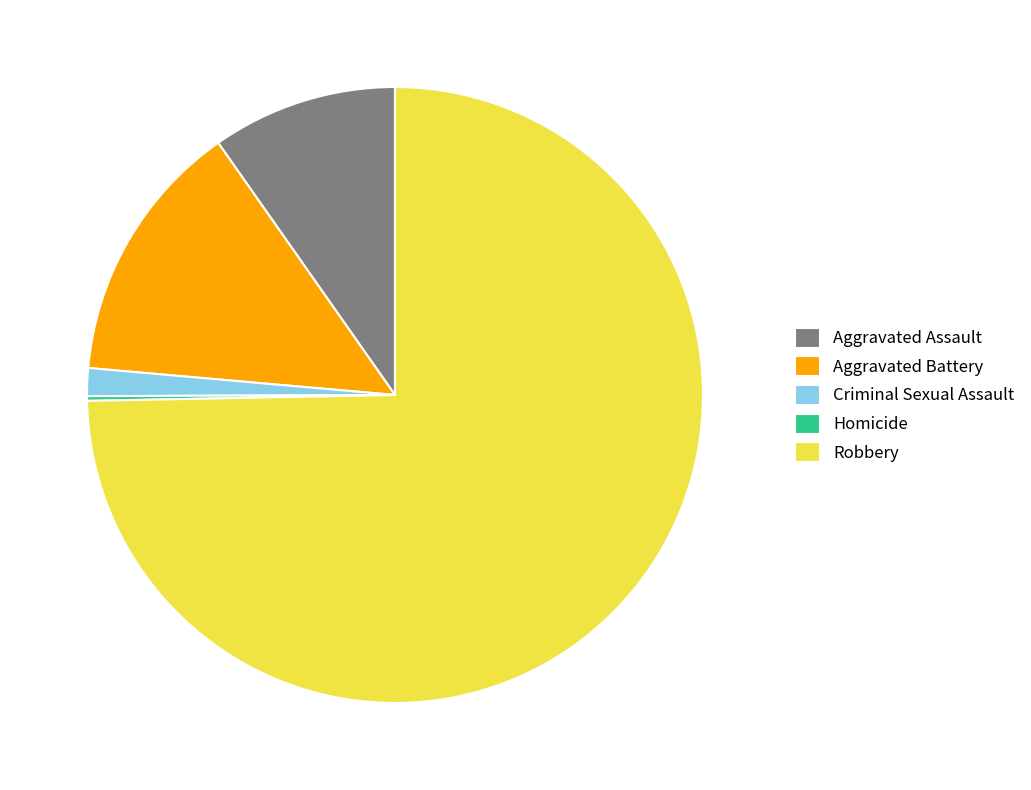

Between Robbery and Criminal Sexual Assault, which is larger?

Robbery